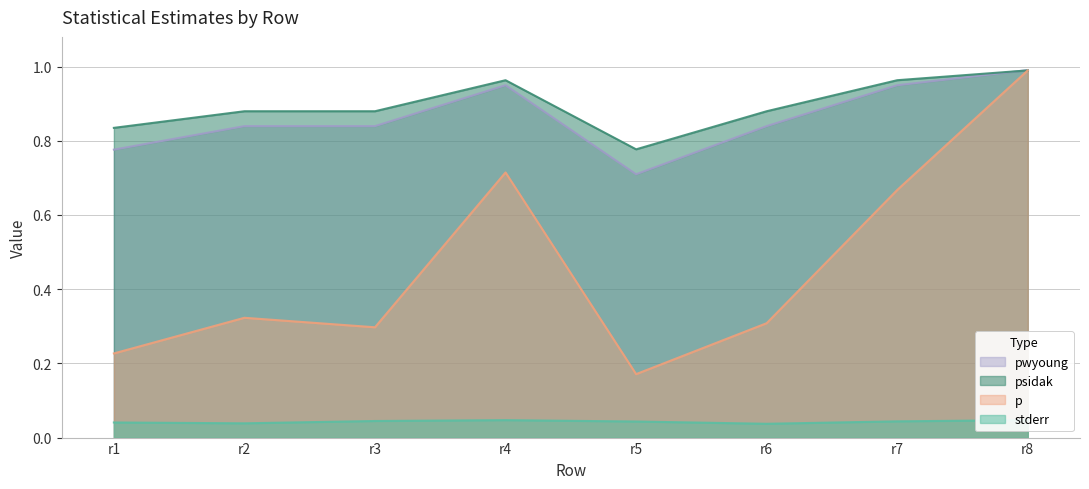

What is the difference between the maximum and minimum values in the pwyoung series?

0.3